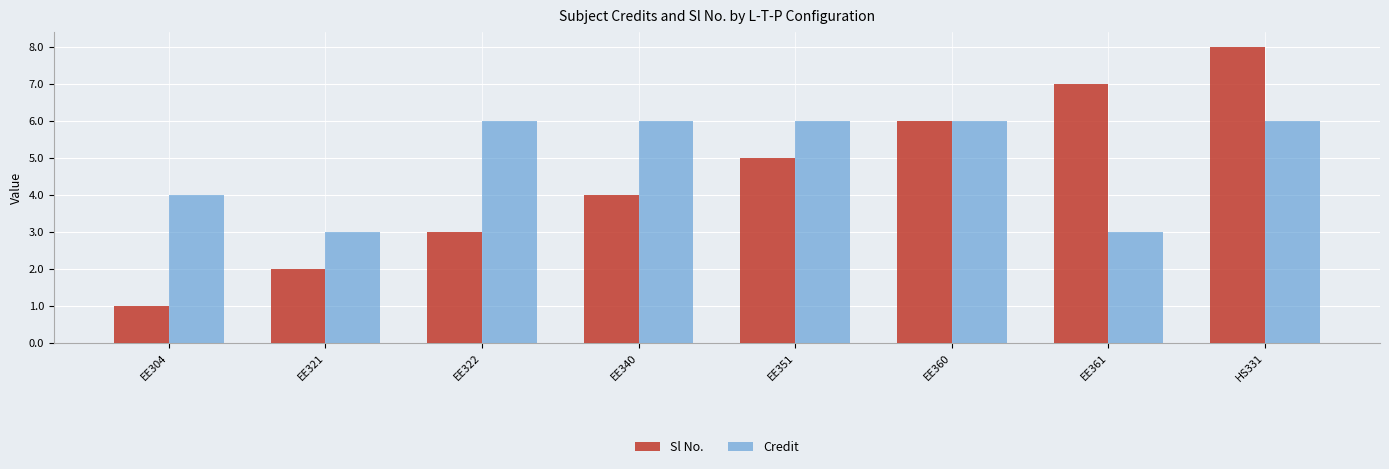

Reading left to right, extract all data points from this chart.

Sl No.: EE304=1	EE321=2	EE322=3	EE340=4	EE351=5	EE360=6	EE361=7	HS331=8
Credit: EE304=4	EE321=3	EE322=6	EE340=6	EE351=6	EE360=6	EE361=3	HS331=6